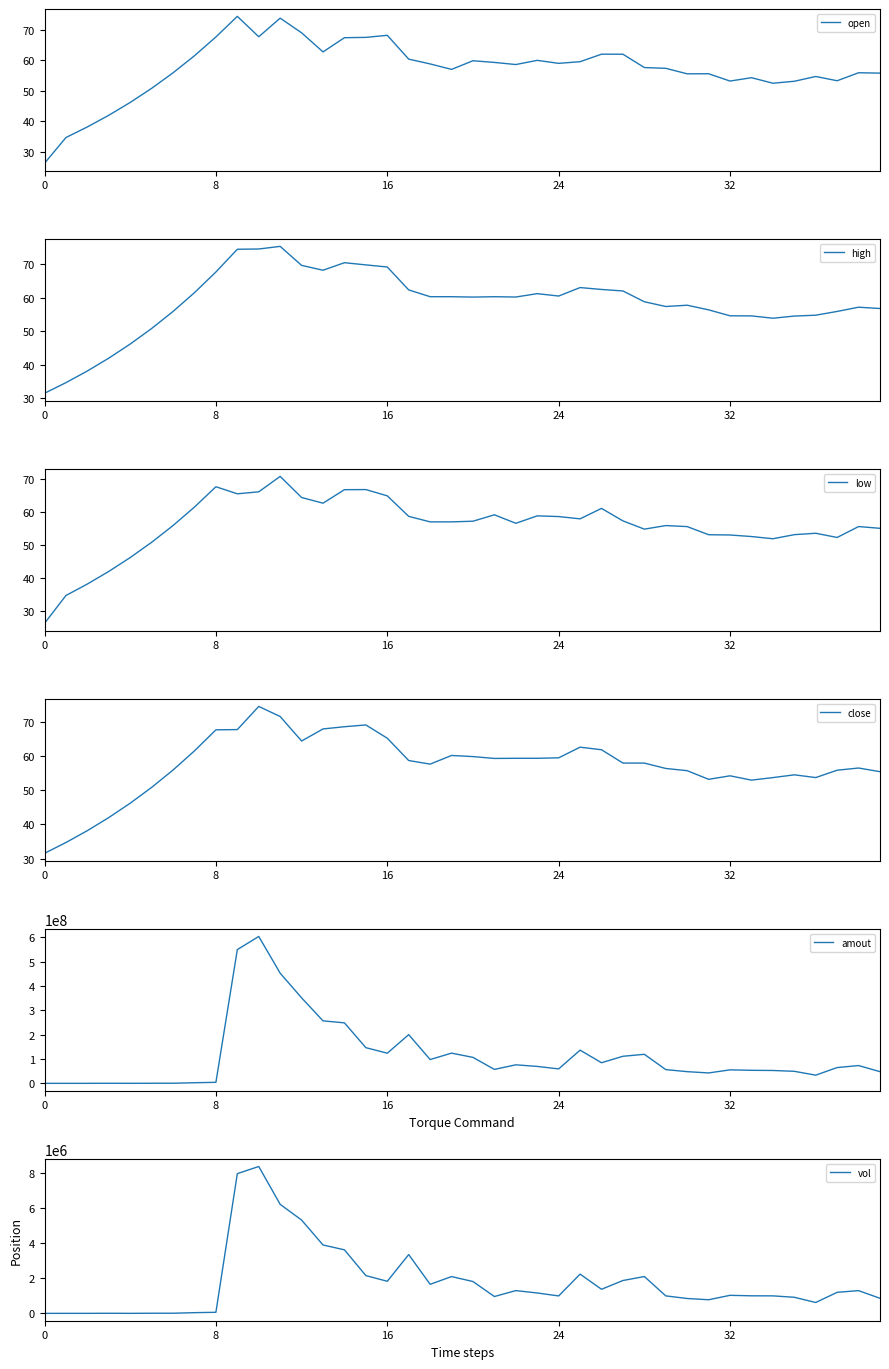

True or false: close and low cross at least once.

False